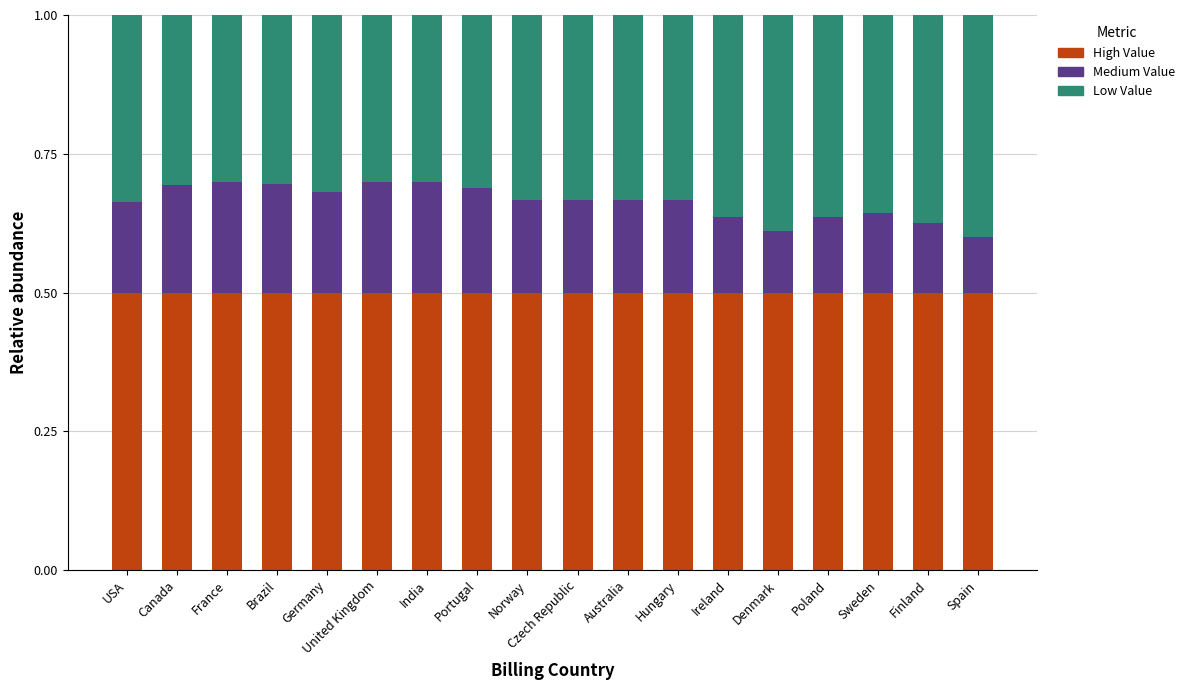

The High Value series shows 0.5 at Ireland. True or false?

True